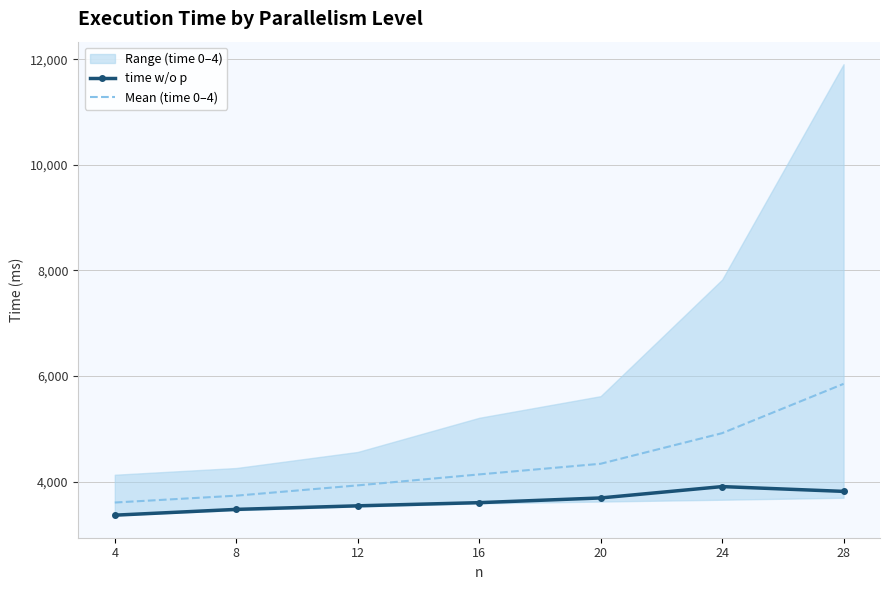

What is the minimum value for time w/o p?

3362.1